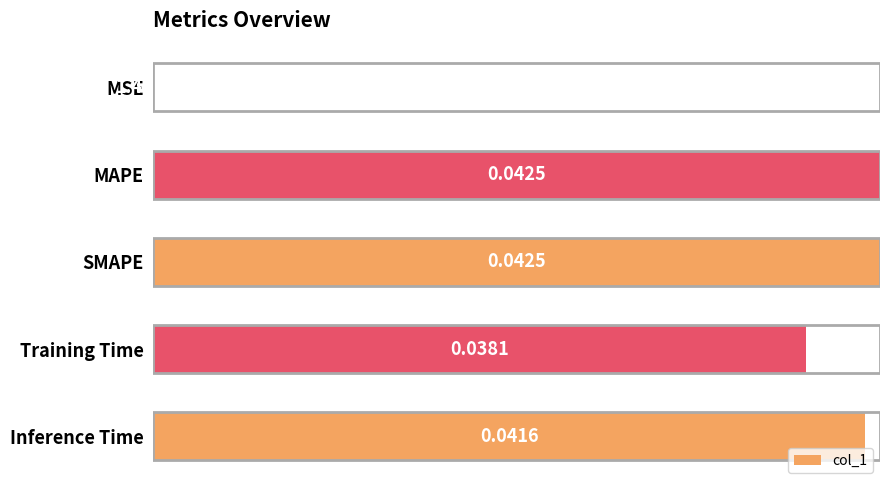

Which has a higher value, MSE or SMAPE?

SMAPE